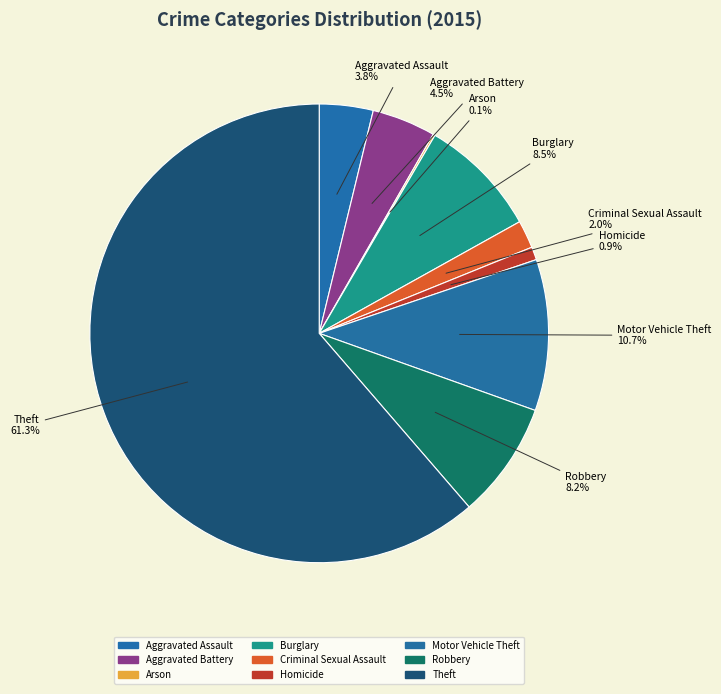

Which has a higher value, Arson or Motor Vehicle Theft?

Motor Vehicle Theft